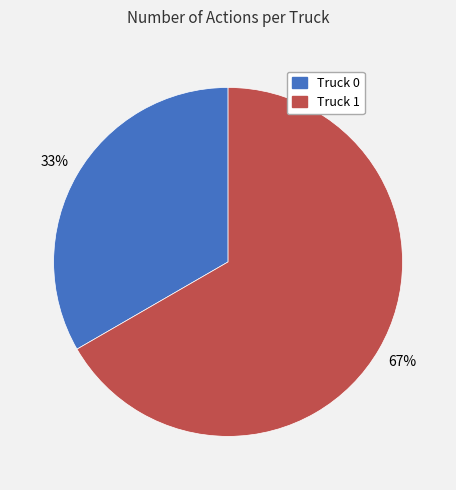

Count the number of slices in the pie.

2